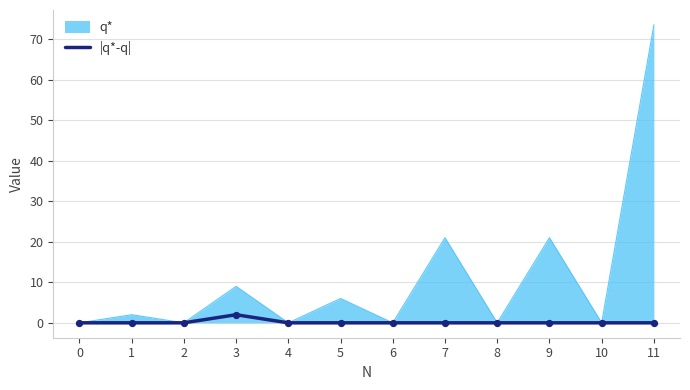

Between 6 and 7, which series saw the biggest shift?

q*